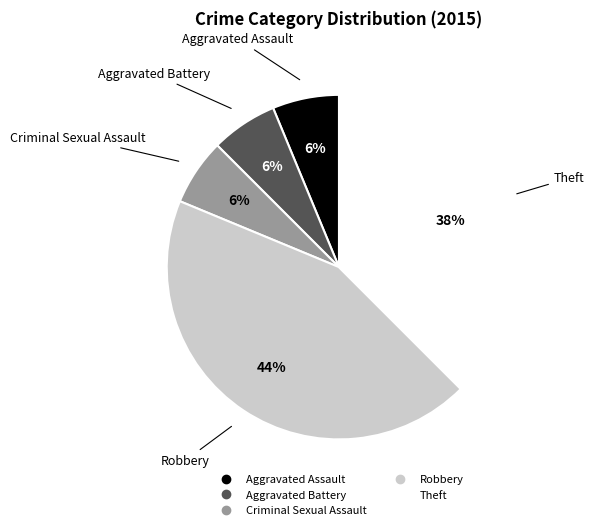

Which slice is the largest?

Robbery